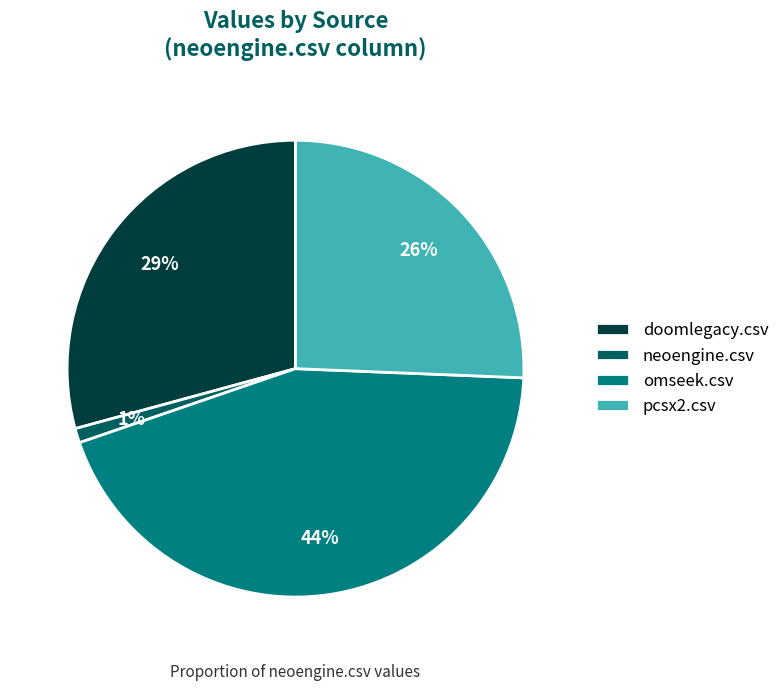

How many slices are in this pie chart?

4